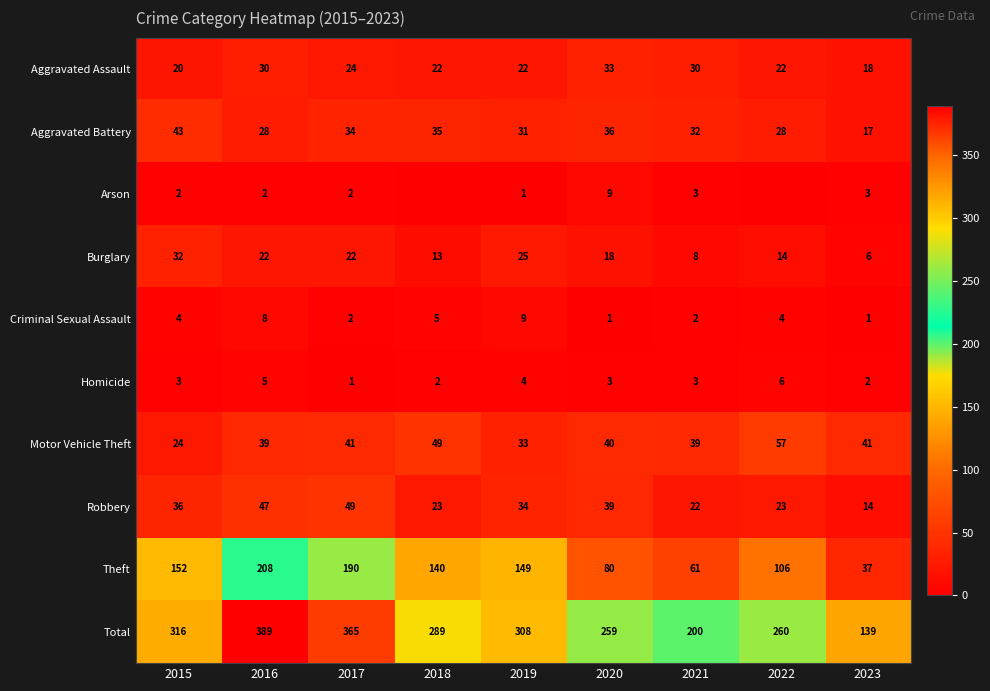

Which series changed the most between 2017 and 2023?

Total